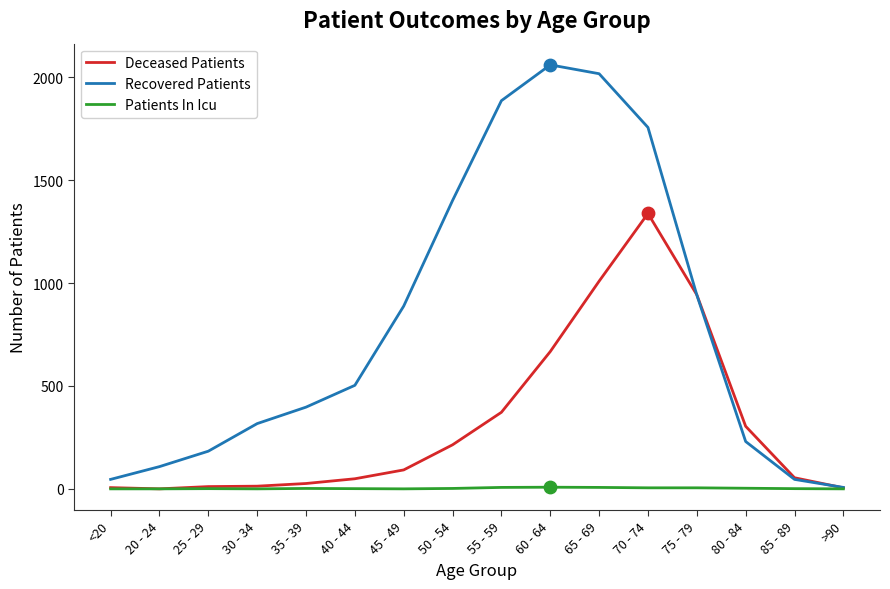

Which series has the largest total across all categories?

Recovered Patients